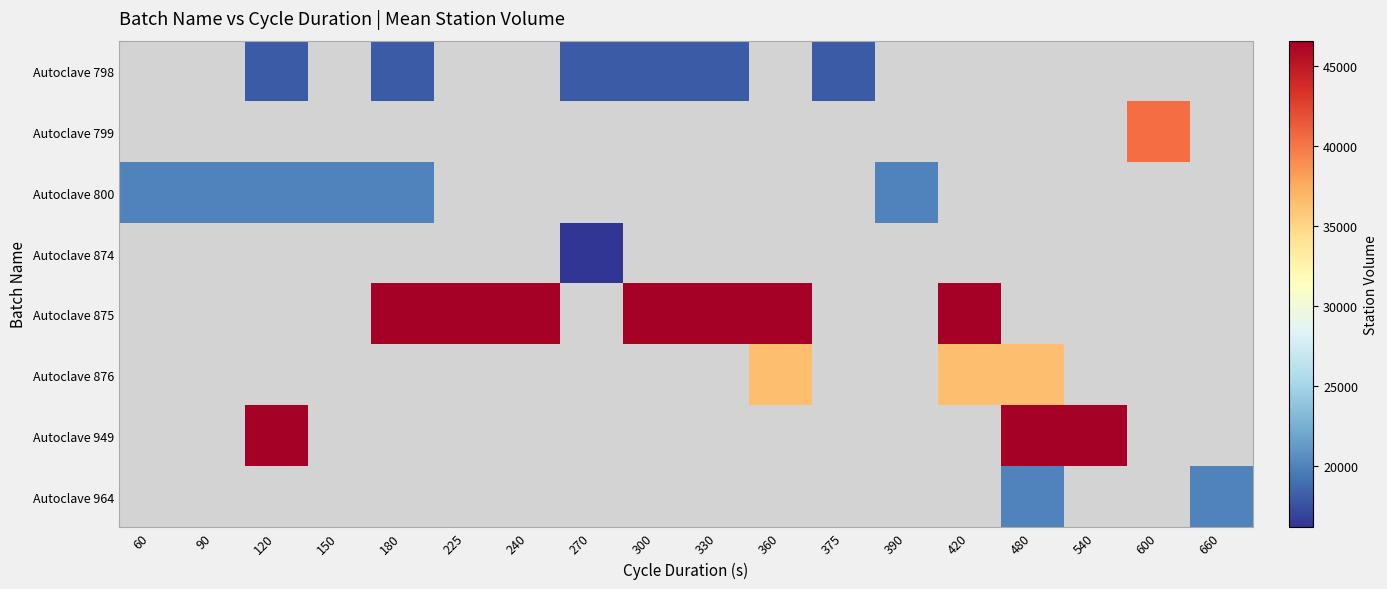

Which has a higher value, 225 or 330?

330